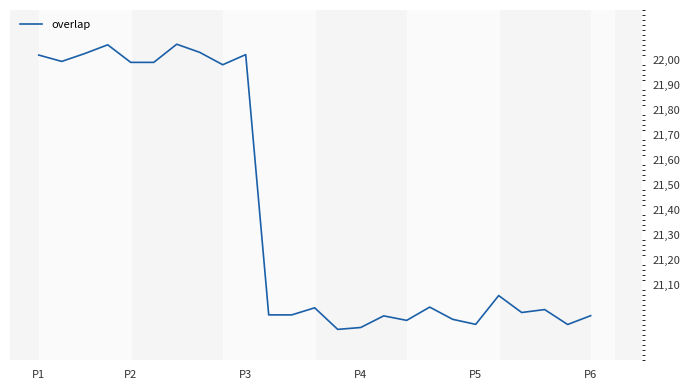

Does the chart display data point markers on the line(s)?

No